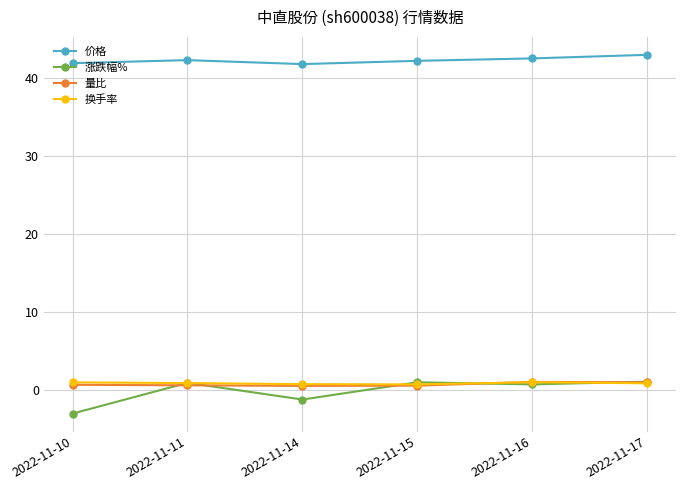

Which series has the largest total across all categories?

价格